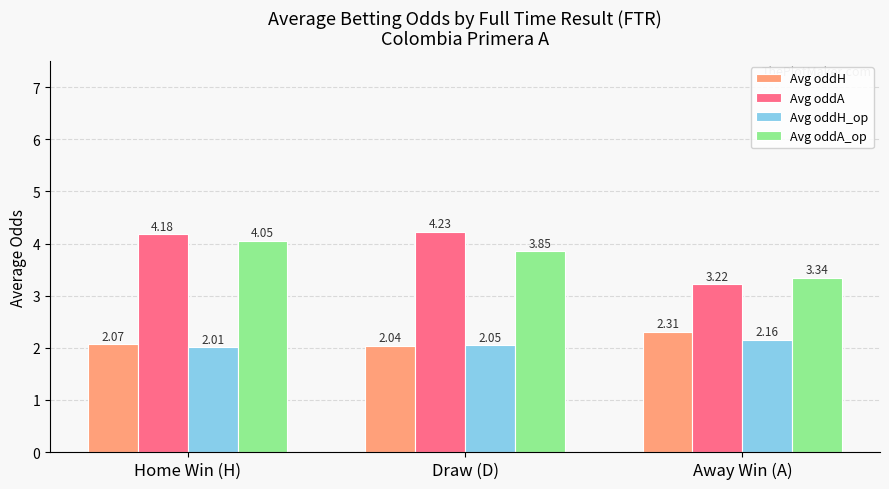

True or false: Avg oddH_op has a value of 2.7 at Draw (D).

False